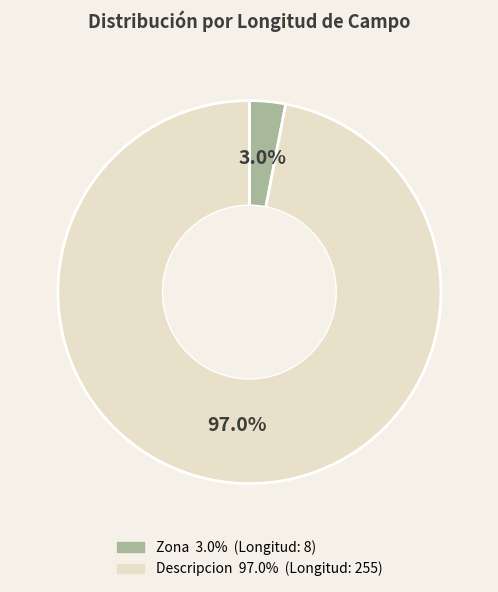

Which slice is the largest?

Descripcion